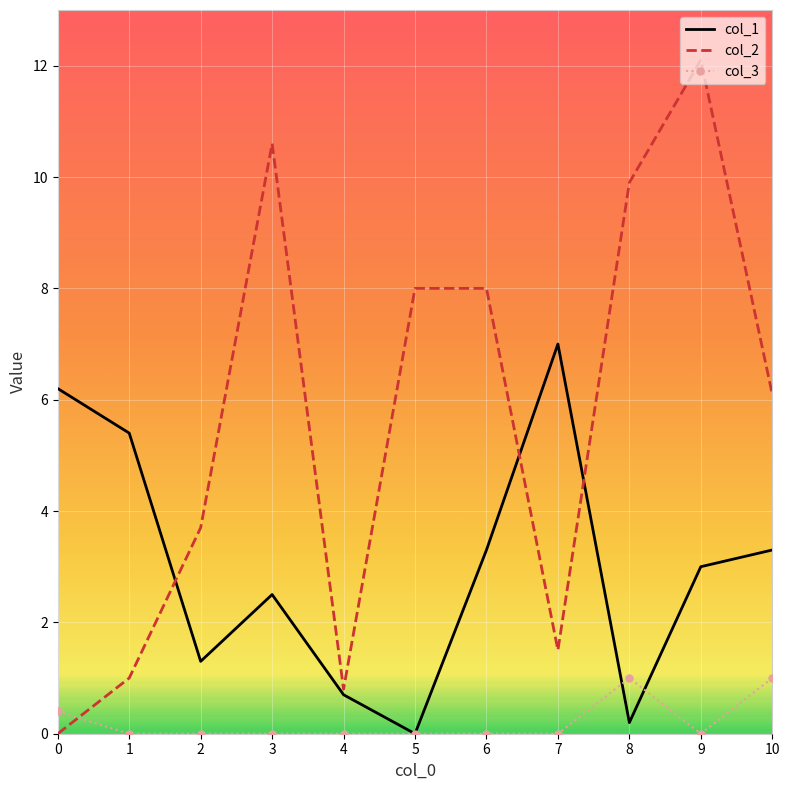

True or false: col_3 and col_2 intersect in this chart.

True